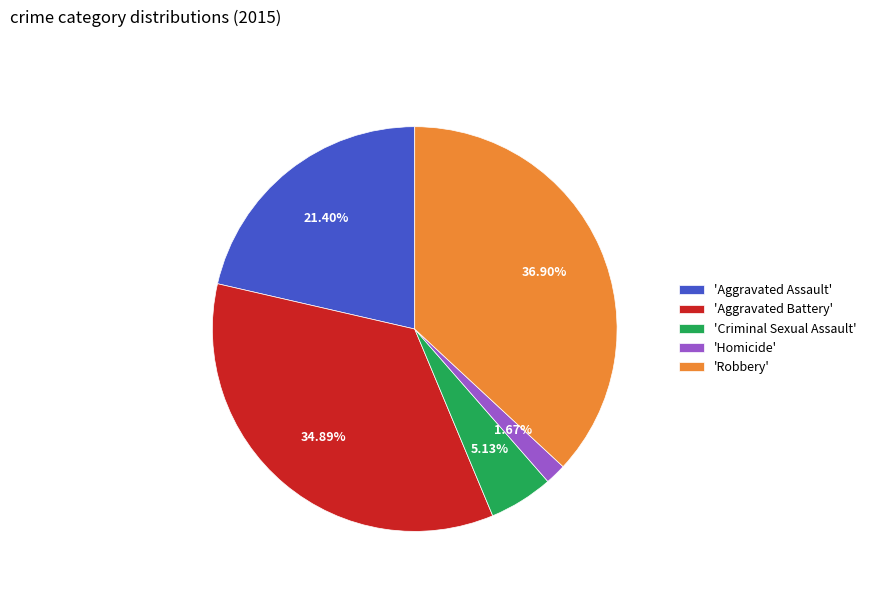

Between 'Aggravated Assault' and 'Criminal Sexual Assault', which is larger?

'Aggravated Assault'